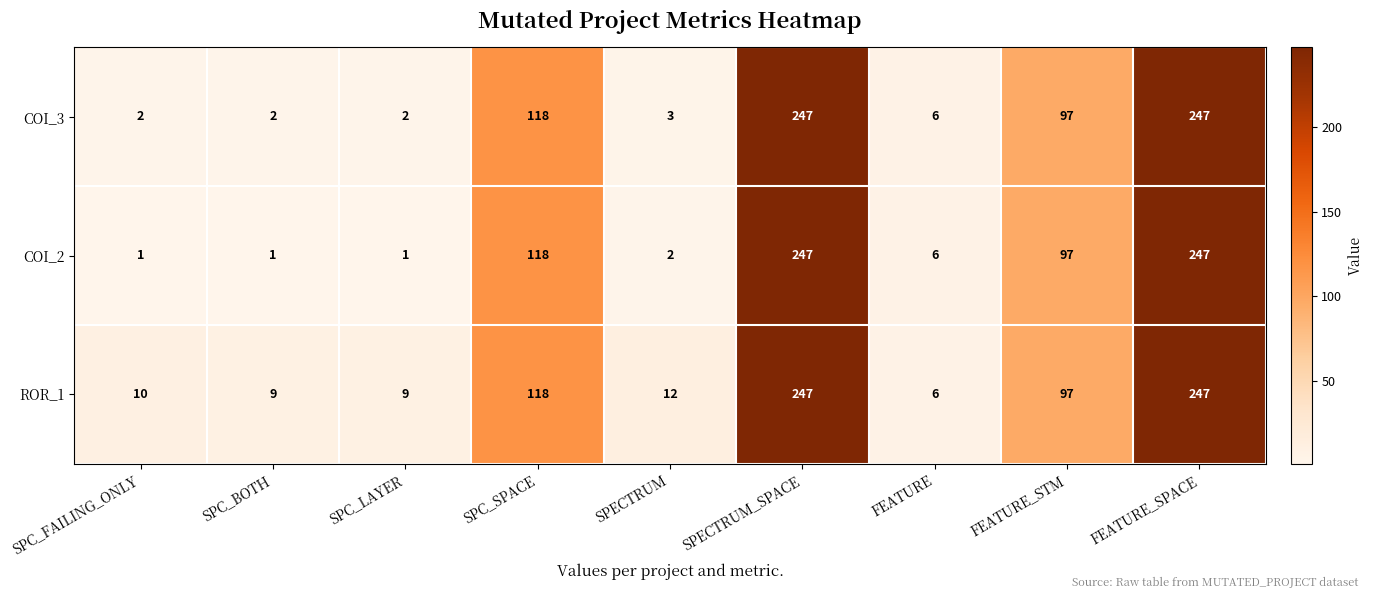

Is it true that COI_3 equals 6 at FEATURE?

True